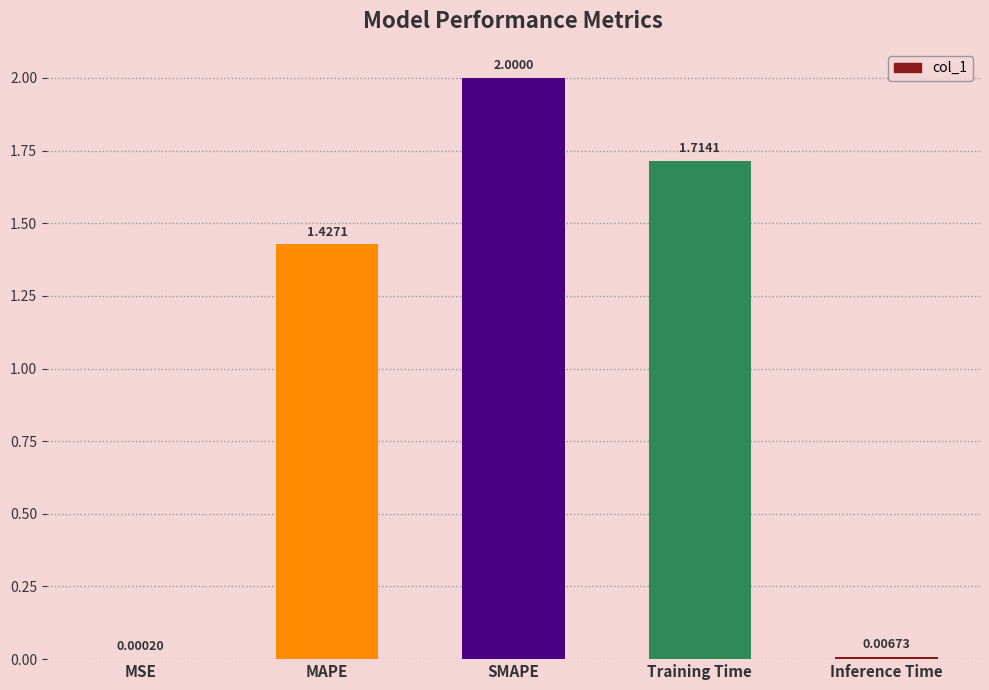

At which label does the data first exceed 1?

MAPE